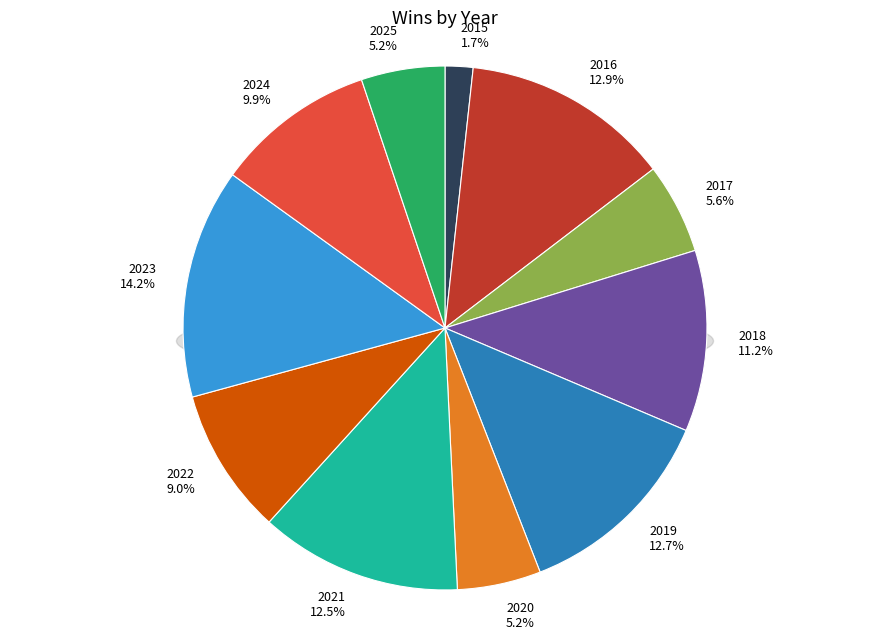

Which has a higher value, 2019 or 2016?

2016